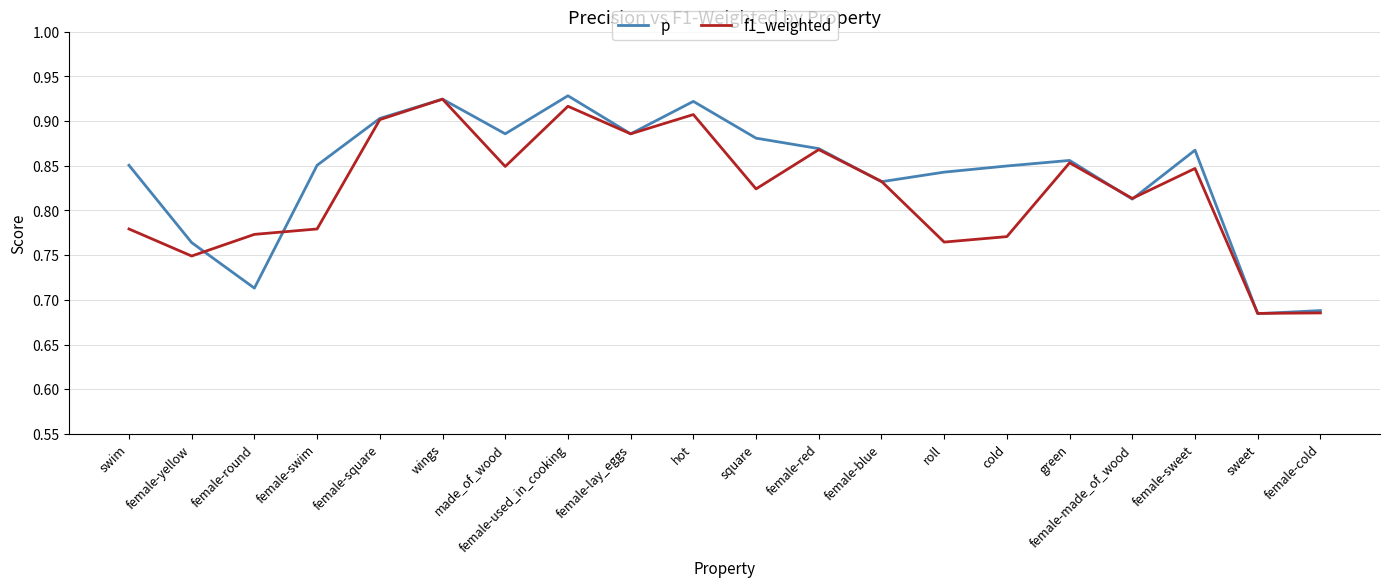

Is the value of f1_weighted at square greater than the value of p at roll?

No